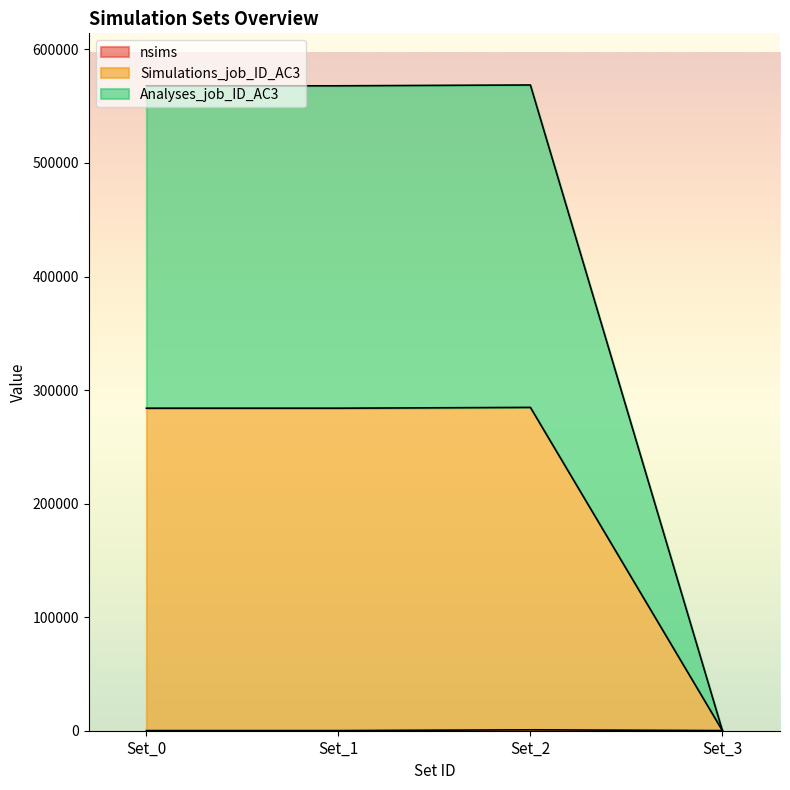

What are all the series names shown in the legend?

nsims, Simulations_job_ID_AC3, Analyses_job_ID_AC3